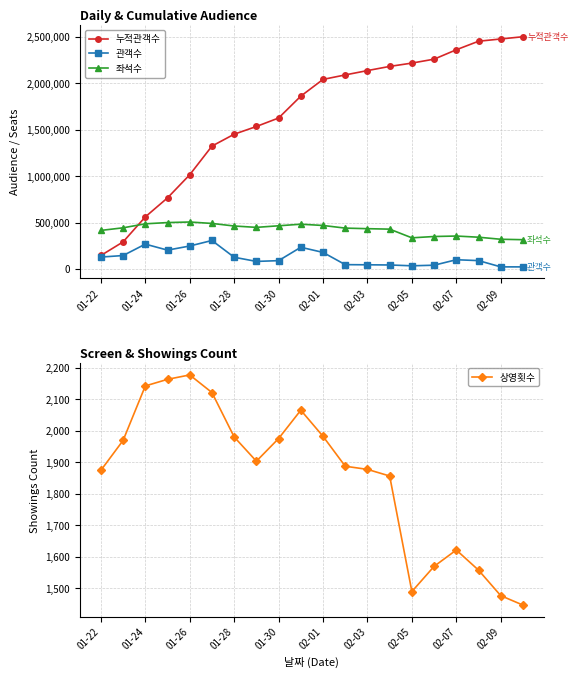

What is the maximum value for 좌석수?

507429